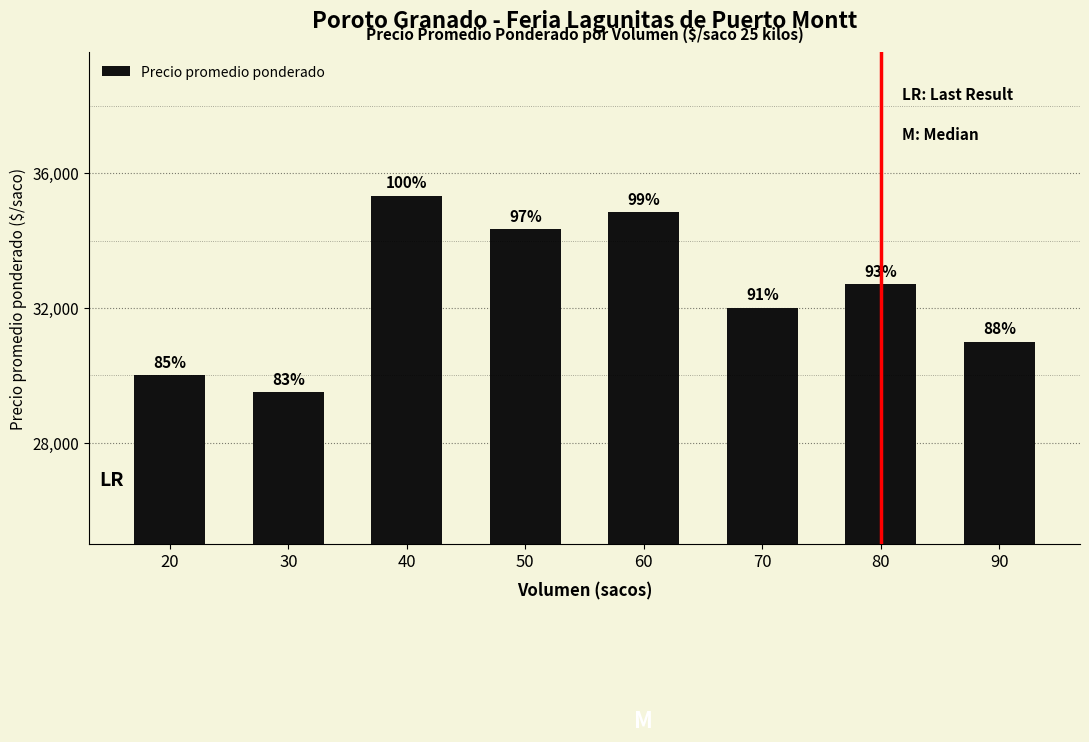

Which label corresponds to the smallest value in the chart?

30